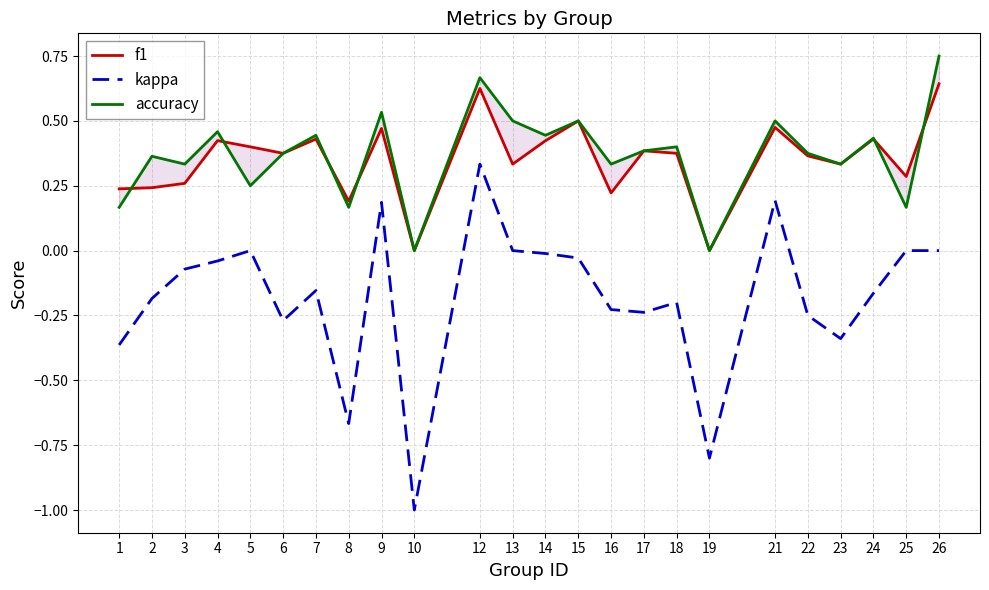

How many data points in accuracy are above 0?

22